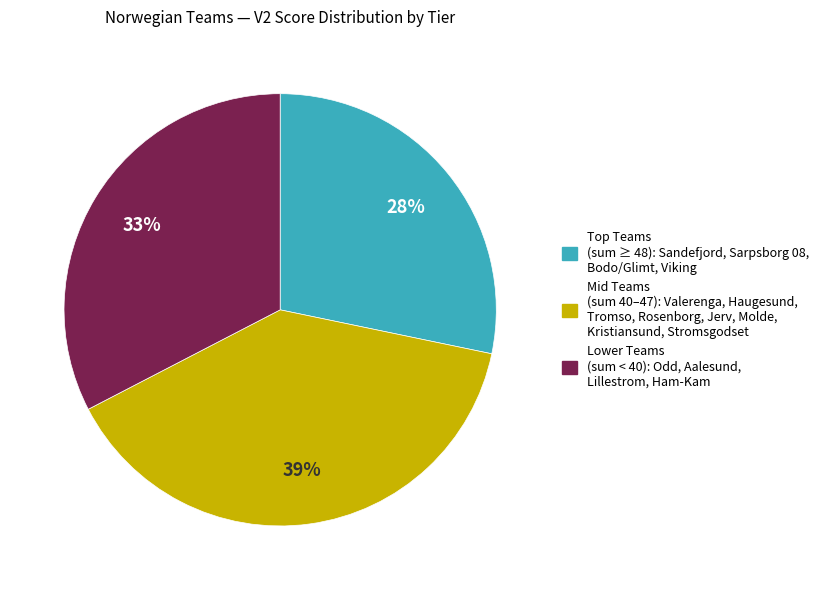

Count the number of slices in the pie.

3